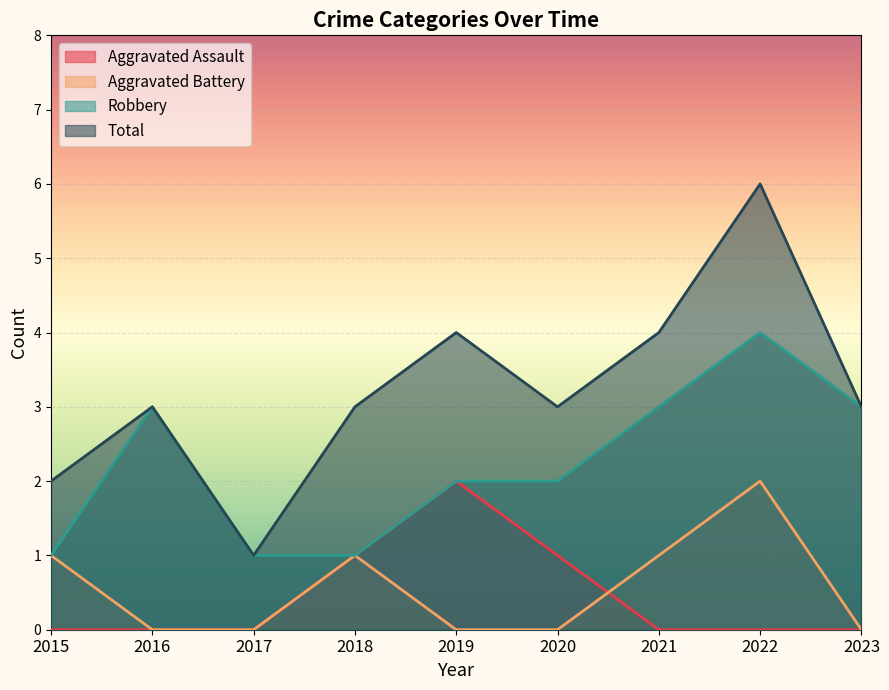

Is the value of Robbery at 2017 greater than the value of Total at 2021?

No